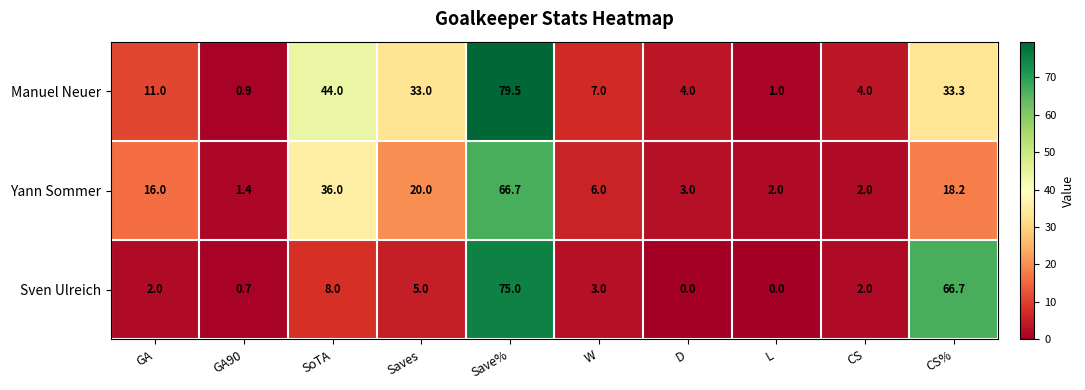

Where is Manuel Neuer nearest to the value 40?

SoTA